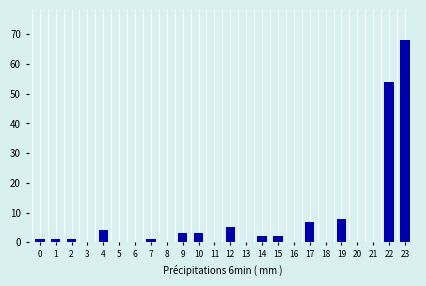

Reading left to right, list all the values displayed in this chart.

0=1	1=1	2=1	3=0	4=4	5=0	6=0	7=1	8=0	9=3	10=3	11=0	12=5	13=0	14=2	15=2	16=0	17=7	18=0	19=8	20=0	21=0	22=54	23=68